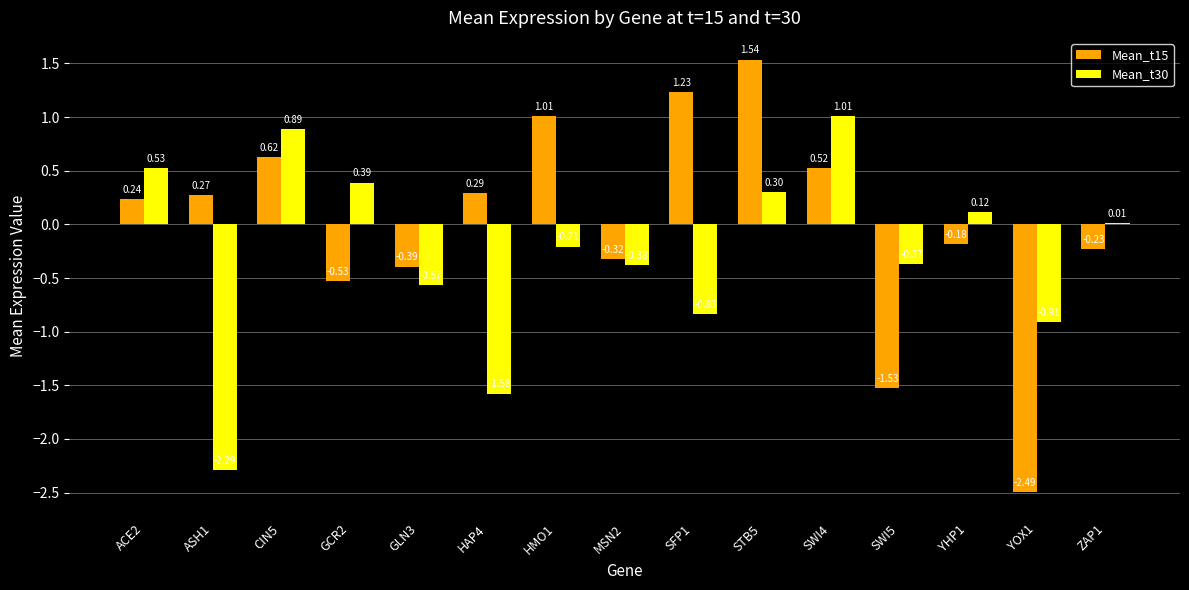

How many distinct data groups are displayed?

2